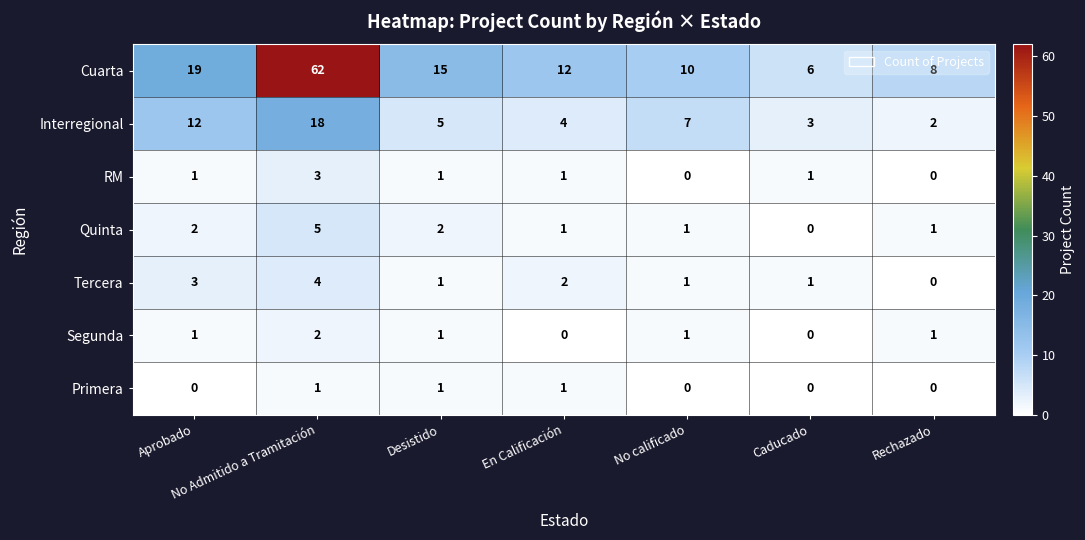

How many data points does each series have?

7